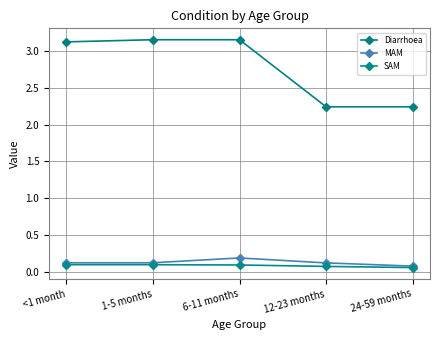

The Diarrhoea series shows 3.2 at 6-11 months. True or false?

True